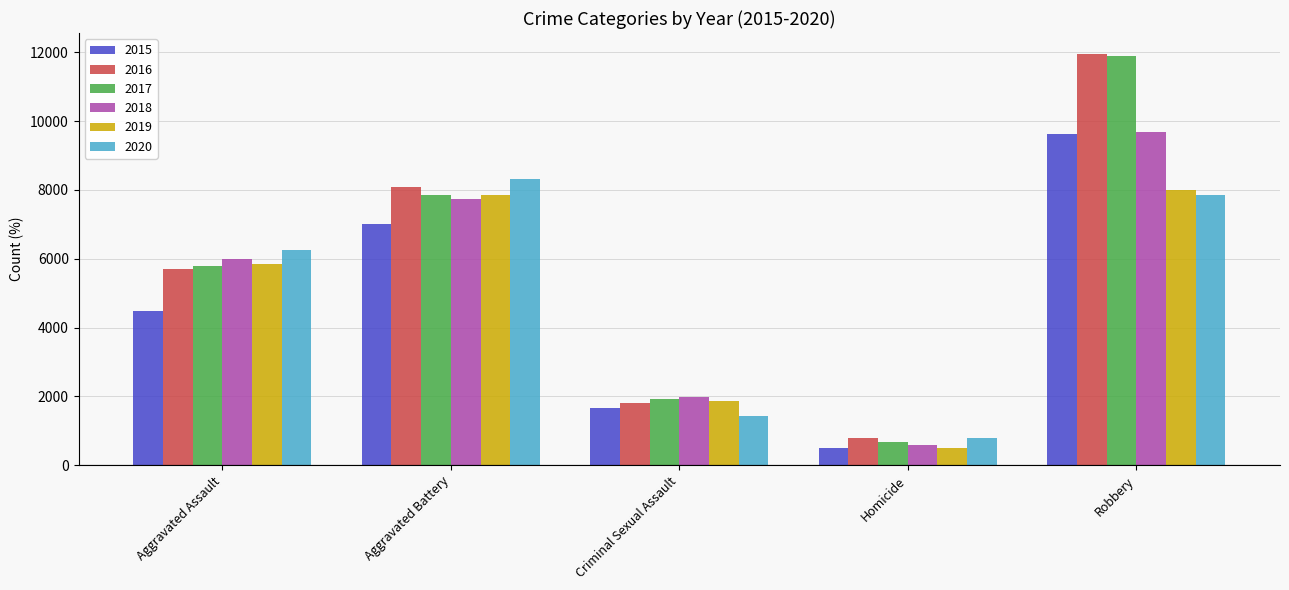

Which label corresponds to the largest value in the chart?

Robbery